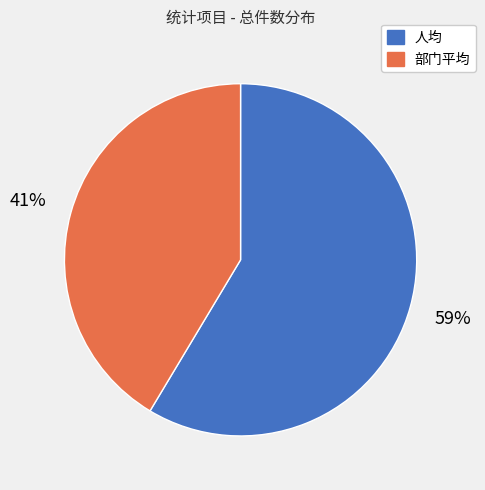

True or false: 人均 accounts for 59% of the total.

True